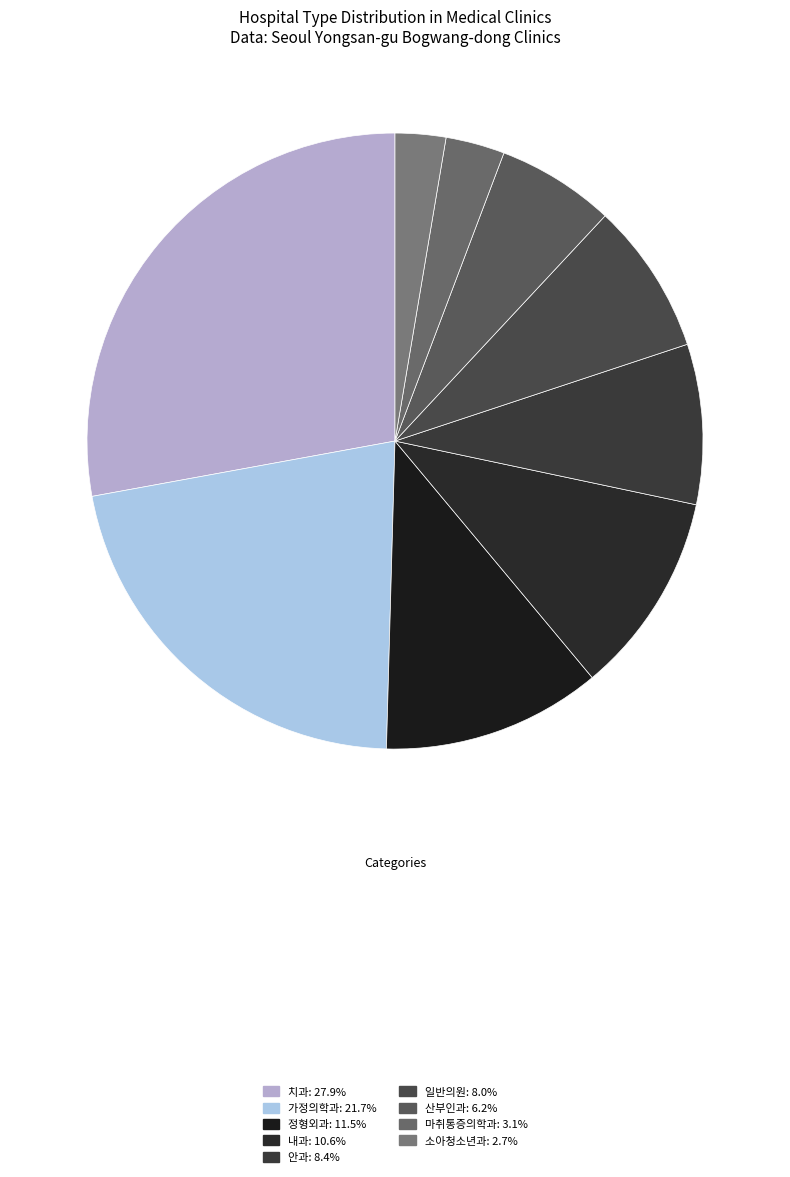

Which category has the smallest portion of the pie?

소아청소년과